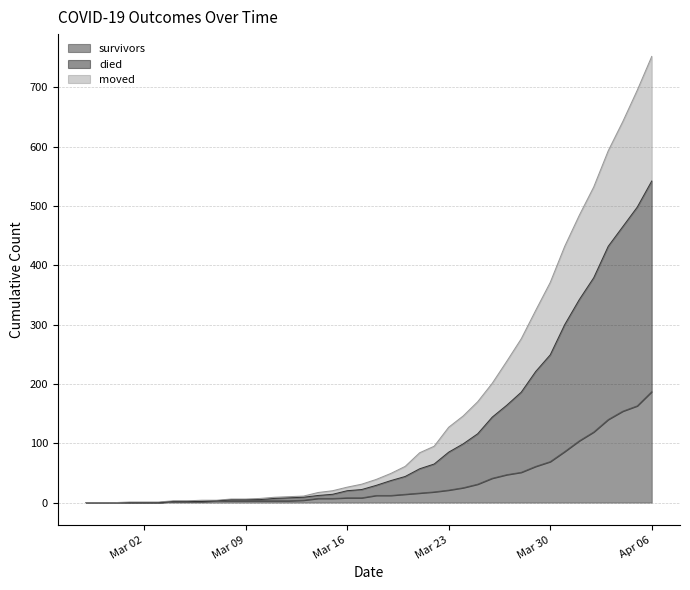

What is the label of the 29th point from the left?

2020-03-26